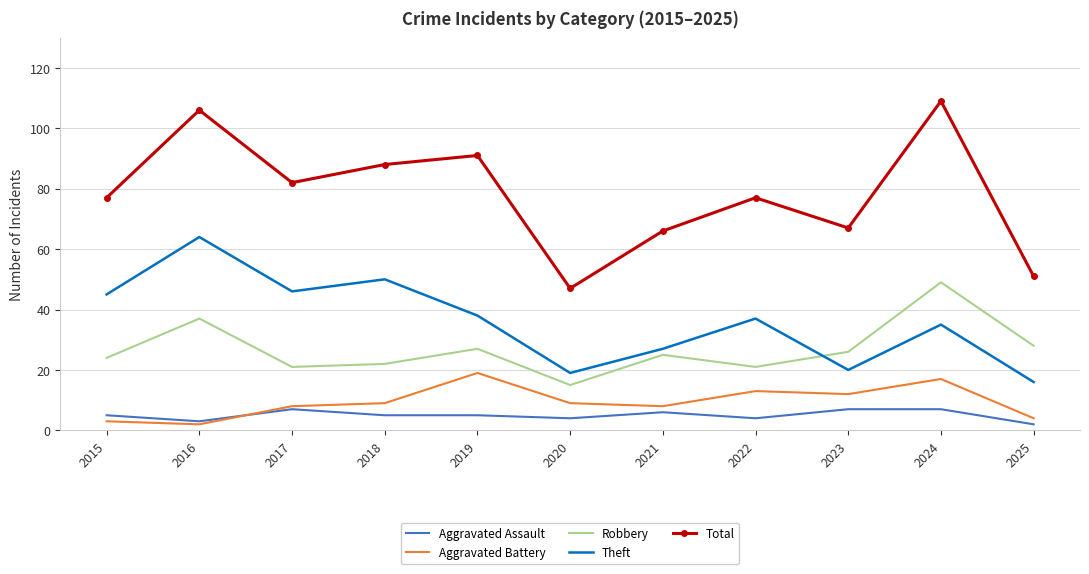

True or false: Total and Theft intersect in this chart.

False